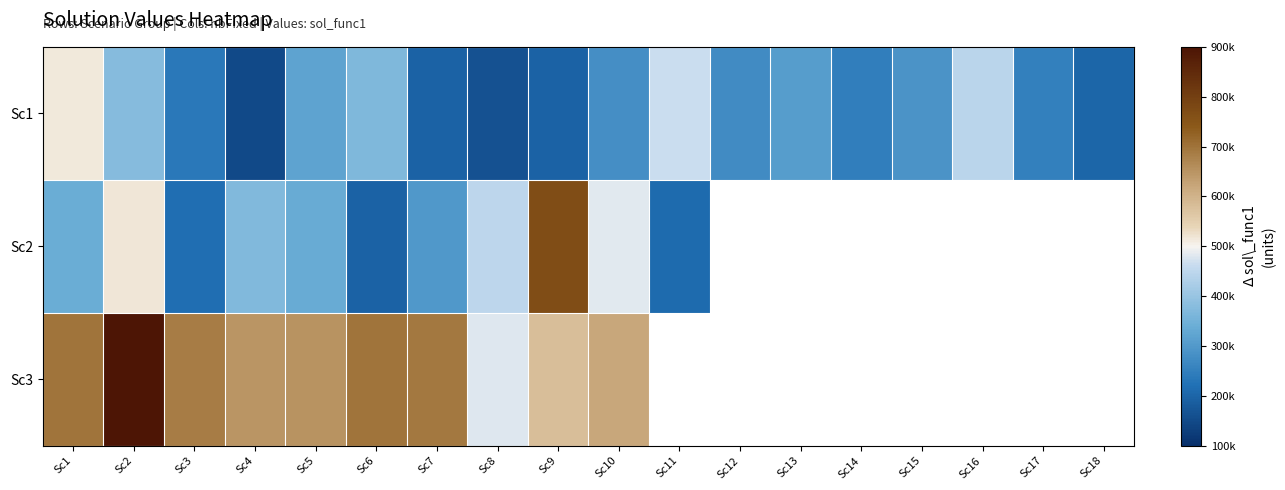

Where is Sc2 nearest to the value 481102?

Sc10